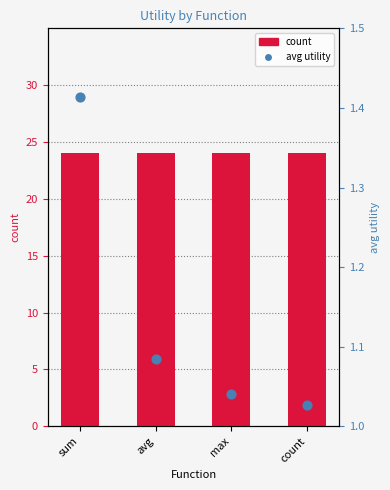

Is the value of count at sum greater than the value of avg utility at count?

Yes